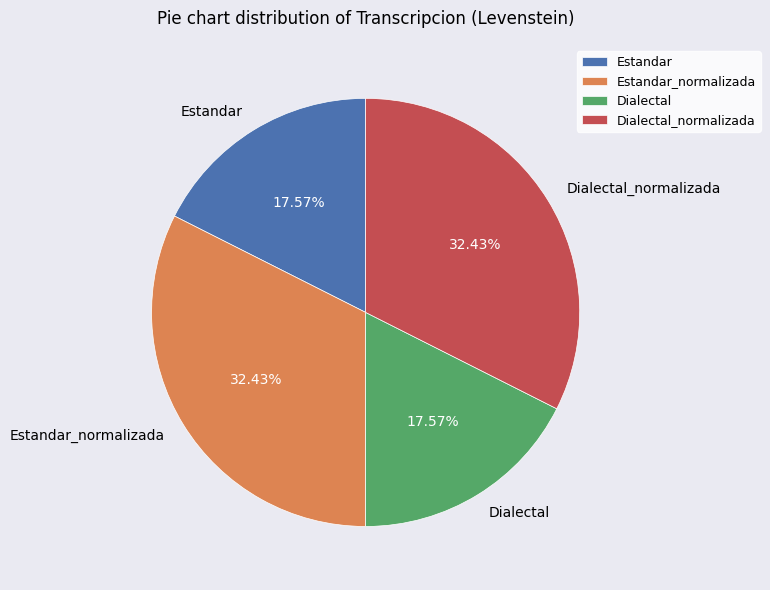

To the nearest percent, what percentage of the pie is Estandar?

18%